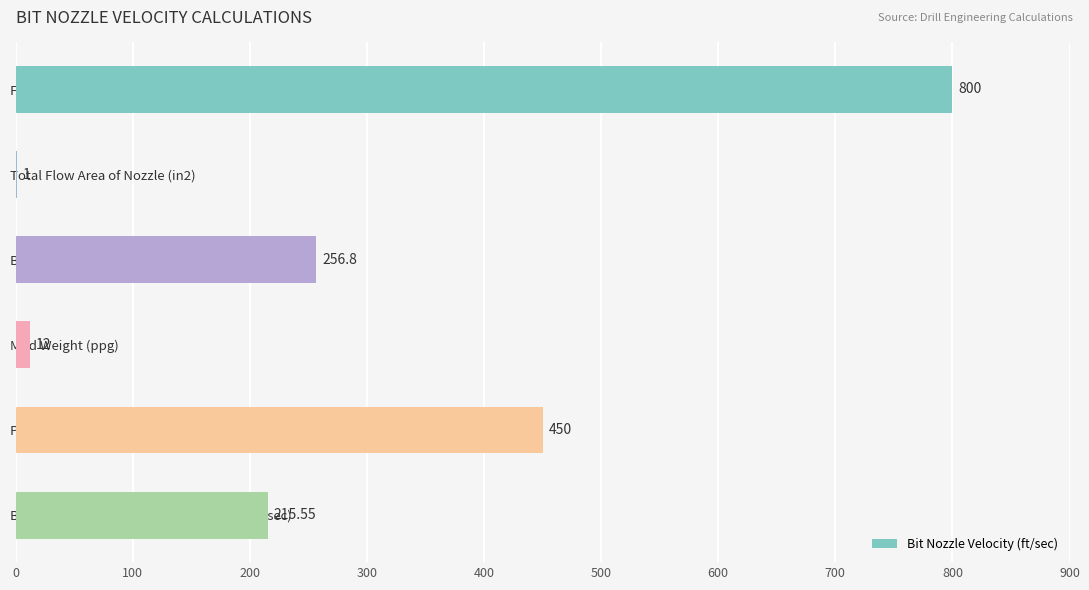

At which label is the value closest to 400?

Pressure Drop Across Bit (psi)